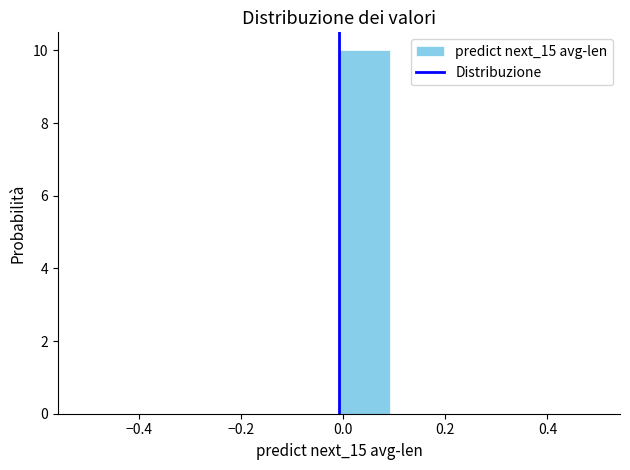

Reading left to right, transcribe this chart: for each bar, give the range it covers on the x-axis and its height. Neither the bar edges nor the heights are printed on the chart, so give them approximately, as read against the axes.

-0.508 to -0.408: 0
-0.408 to -0.308: 0
-0.308 to -0.208: 0
-0.208 to -0.108: 0
-0.108 to -0.008: 0
-0.008 to 0.092: 10
0.092 to 0.192: 0
0.192 to 0.292: 0
0.292 to 0.392: 0
0.392 to 0.492: 0